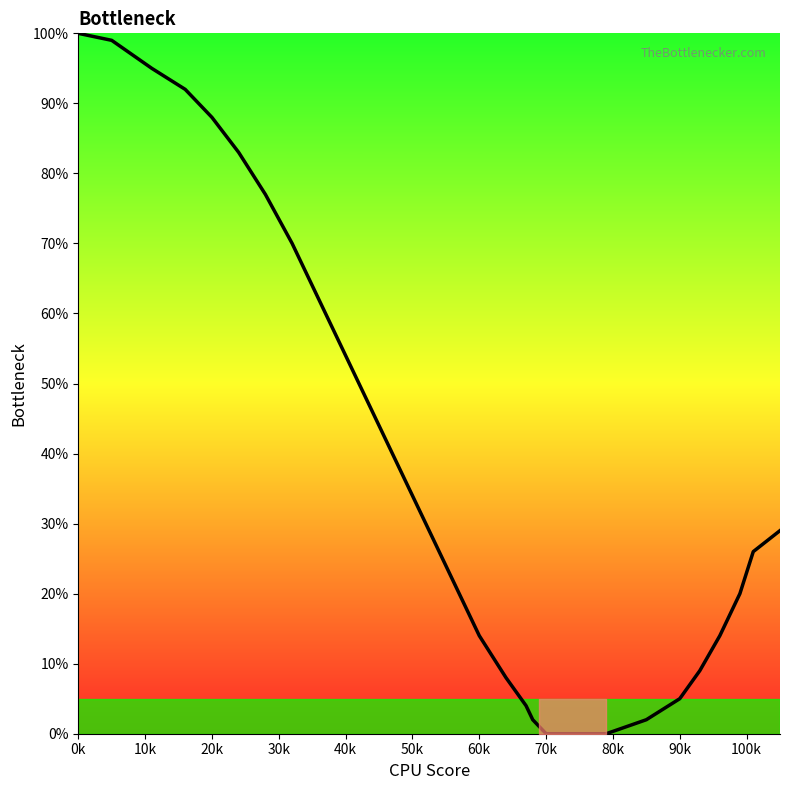

What is the difference between the maximum and minimum values?

100